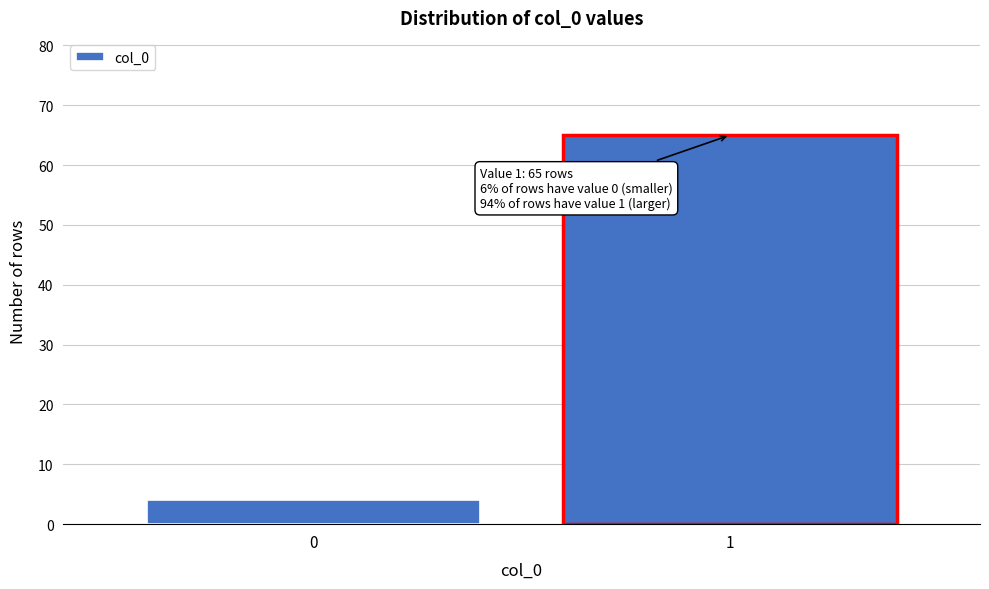

Reading left to right, what are all the values shown in this chart?

4	65